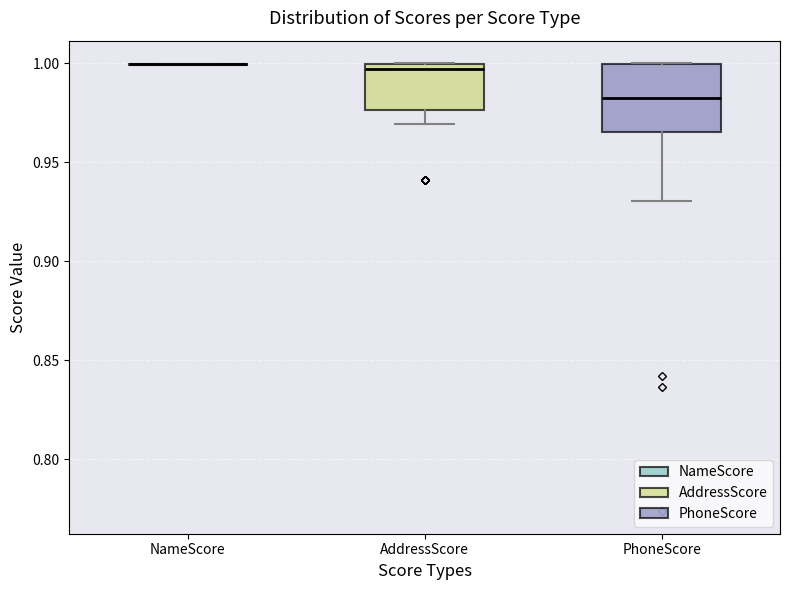

Reading left to right, transcribe this box plot: for each box, give where its median line is, the range the box spans, and where its two whiskers end, as read against the y-axis. The values are not printed on the chart, so give them approximately, as read against the axis.

NameScore: box collapsed to a line at 1.000, whiskers 1.000 to 1.000
AddressScore: median 0.995, box 0.975 to 1.000, whiskers 0.970 to 1.000
PhoneScore: median 0.980, box 0.965 to 1.000, whiskers 0.930 to 1.000